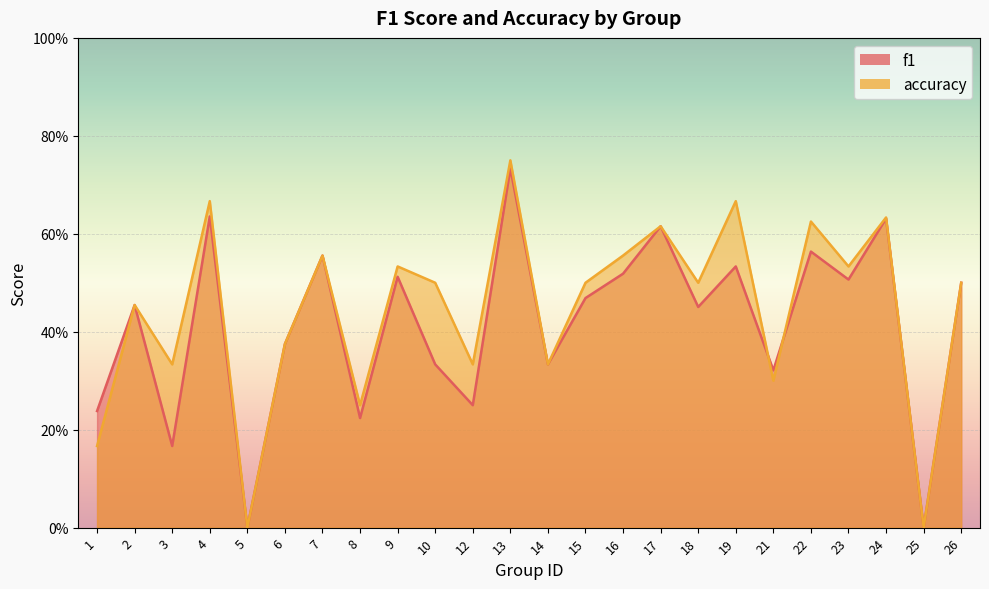

How many times do f1 and accuracy cross each other?

2